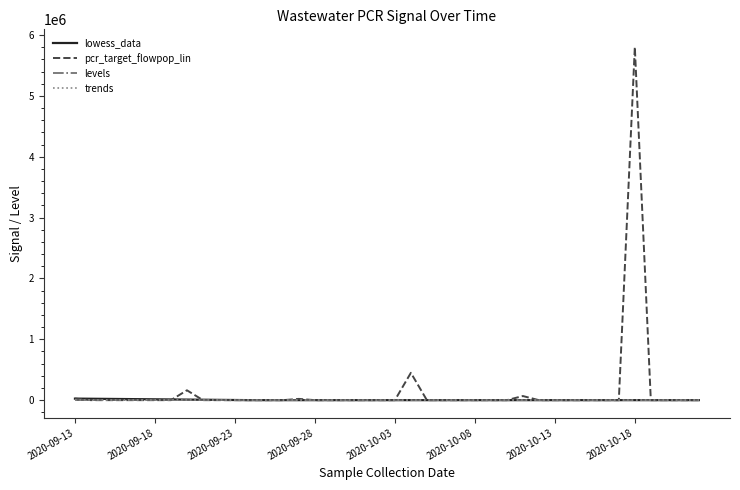

Which series has the widest spread of values?

pcr_target_flowpop_lin